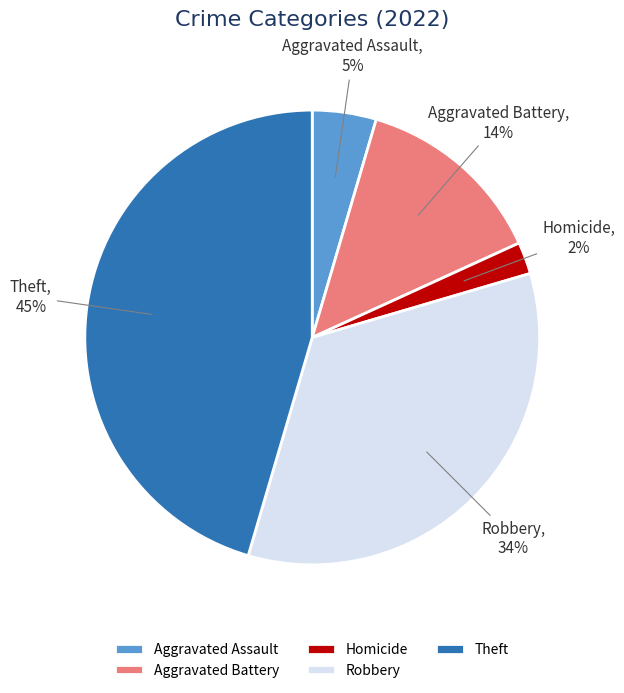

To the nearest percent, what percentage of the pie is Homicide?

2%